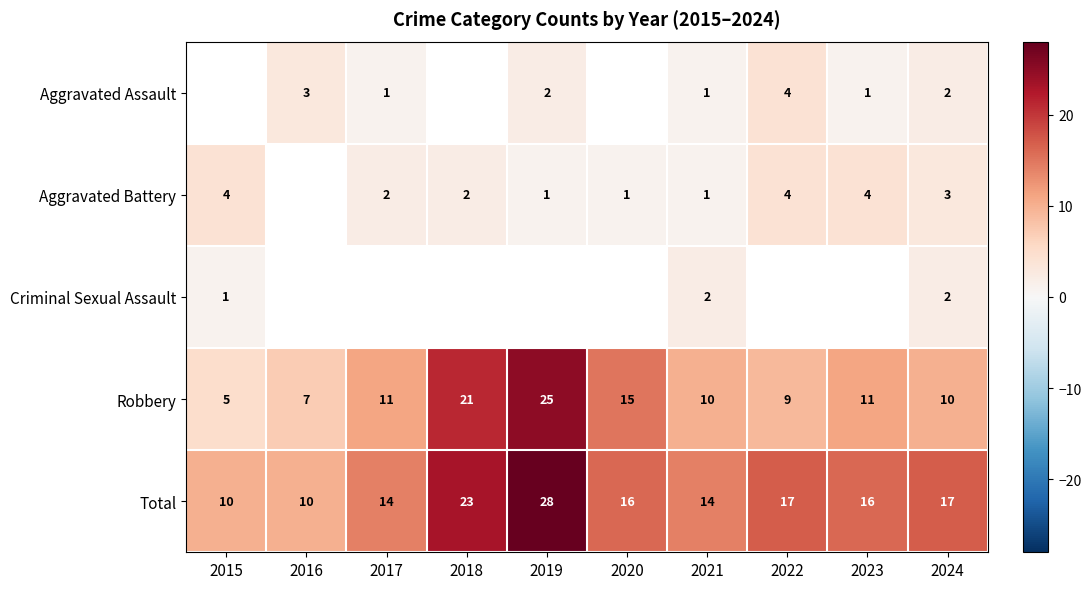

The value of Total at 2016 is 5.2. True or false?

False